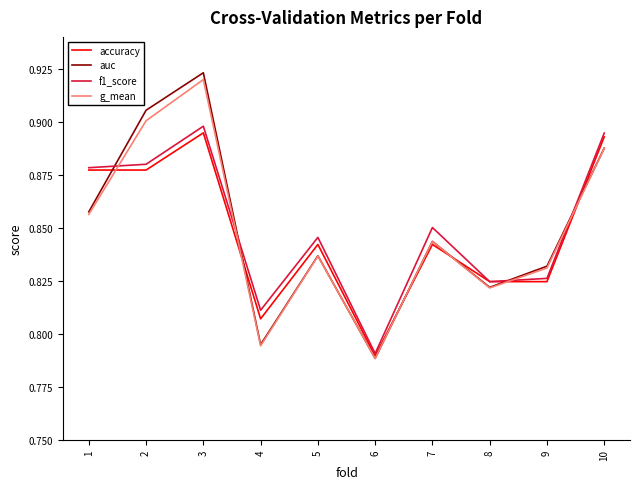

The g_mean series shows 0.3 at 9. True or false?

False